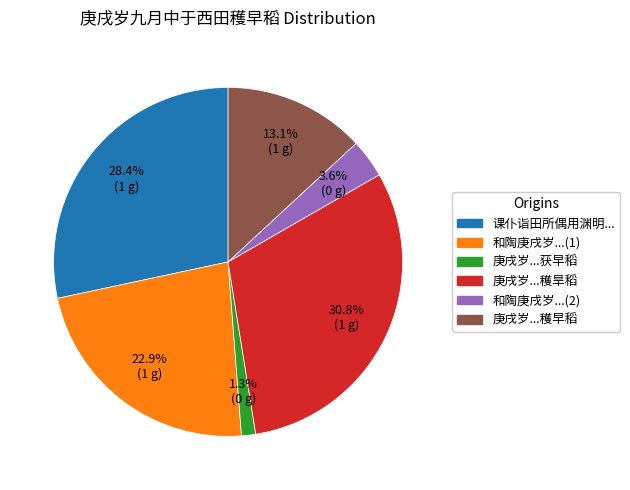

Is there a majority slice in this chart?

No